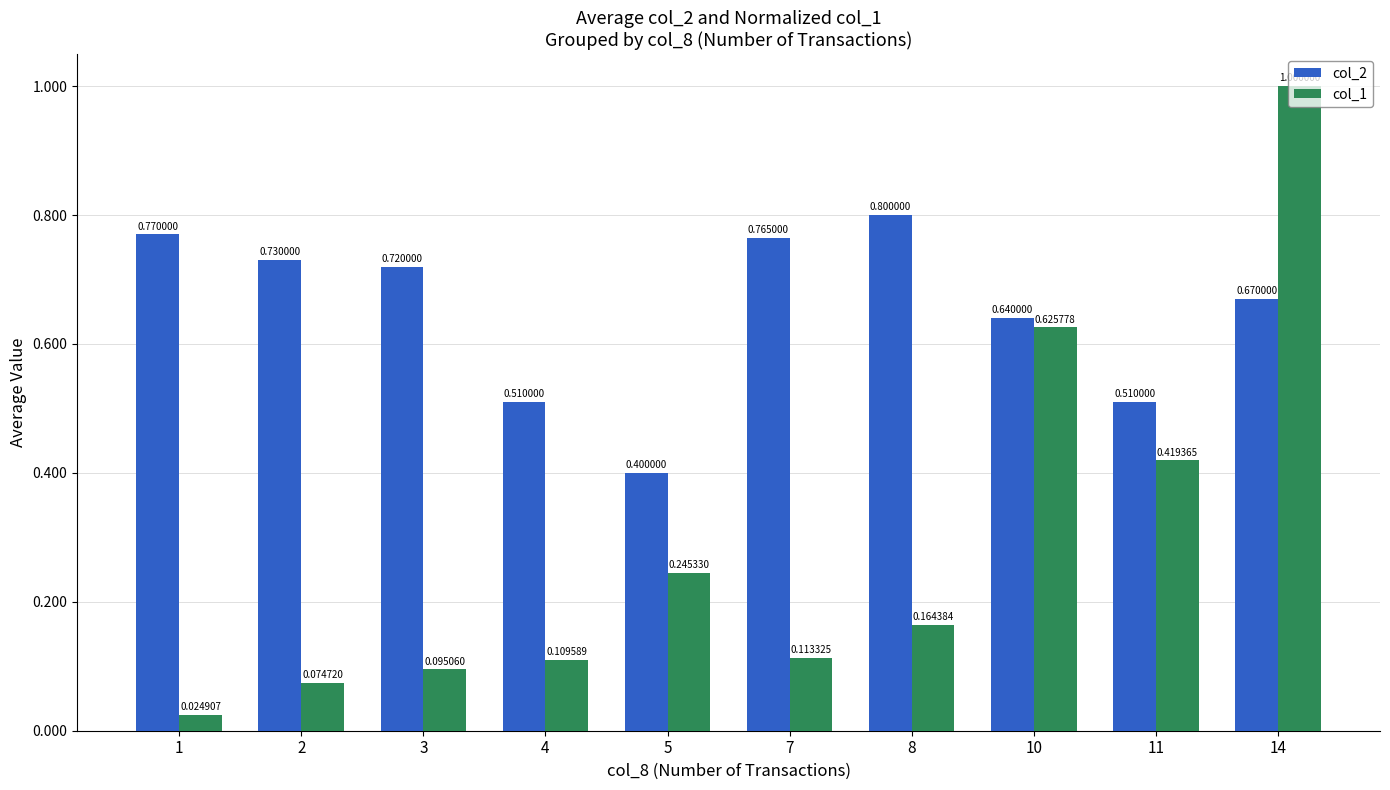

How many bars are there in total?

20